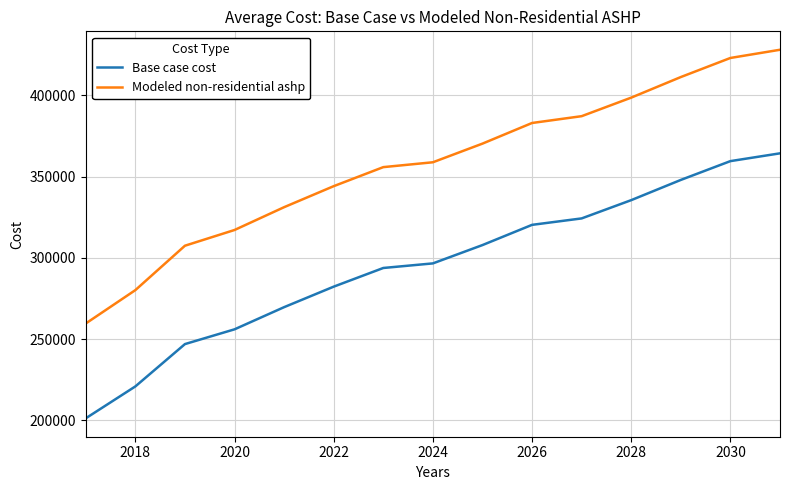

True or false: Base case cost and Modeled non-residential ashp intersect in this chart.

False